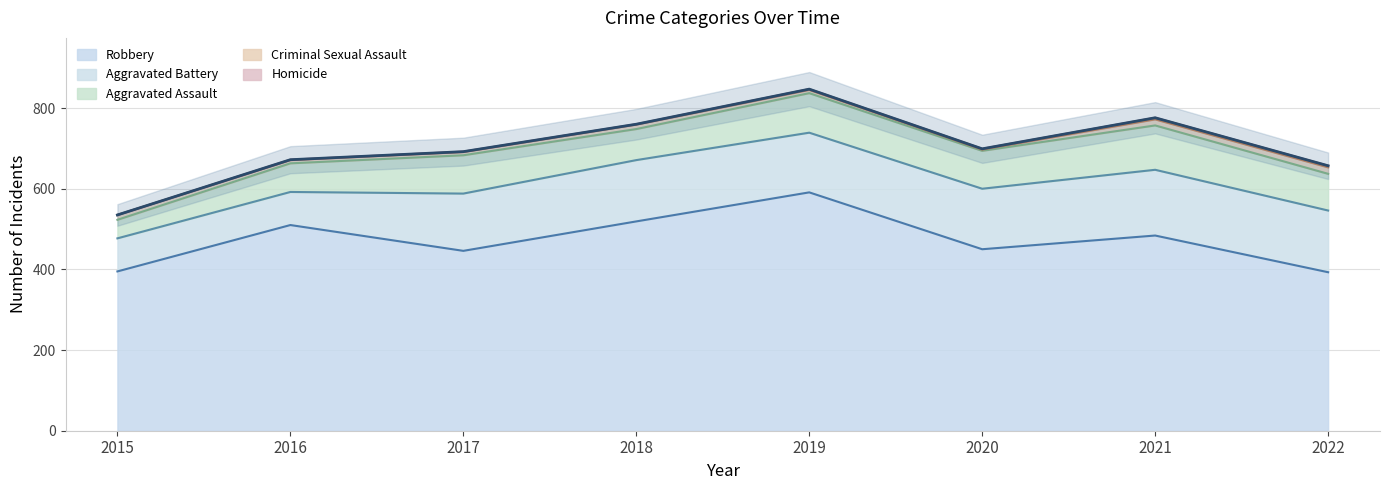

Reading left to right, what are all the values shown in this chart?

Aggravated Assault: 2015=46	2016=71	2017=95	2018=77	2019=98	2020=94	2021=110	2022=91
Aggravated Battery: 2015=82	2016=82	2017=142	2018=152	2019=148	2020=150	2021=163	2022=153
Criminal Sexual Assault: 2015=12	2016=8	2017=8	2018=11	2019=8	2020=3	2021=15	2022=16
Homicide: 2015=0	2016=1	2017=1	2018=1	2019=2	2020=2	2021=4	2022=4
Robbery: 2015=395	2016=510	2017=446	2018=519	2019=591	2020=450	2021=484	2022=393